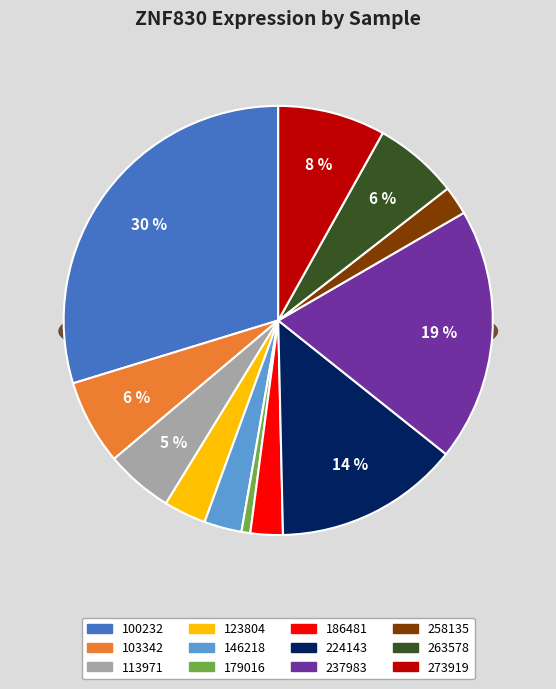

To the nearest percent, what portion does 146218 represent?

3%